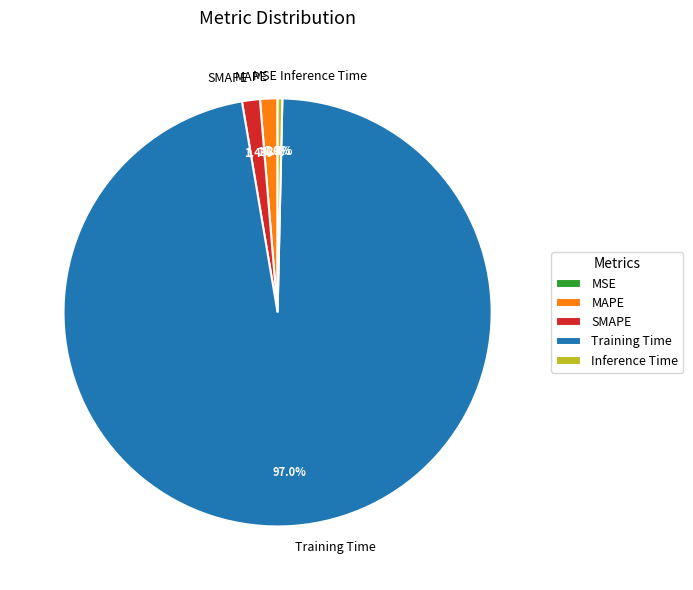

Which slice represents more than half of the pie?

Training Time